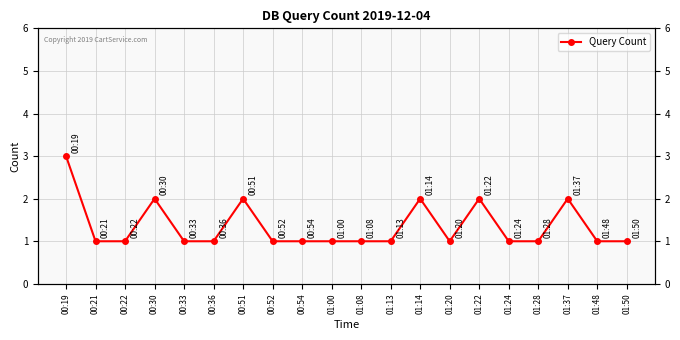

What is the difference between the maximum and minimum values?

2